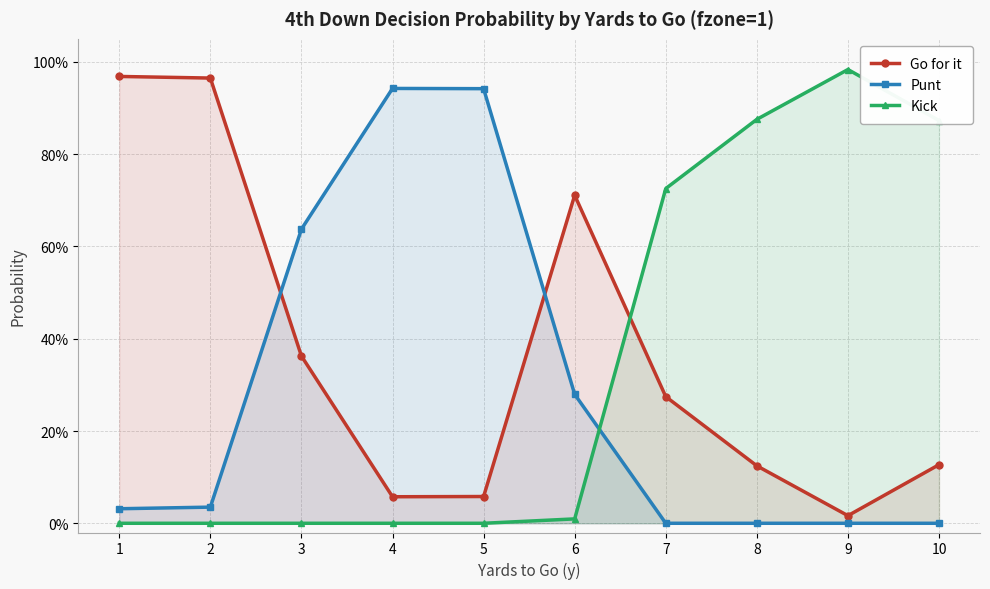

Is it true that Kick equals 0.9 at 10?

True